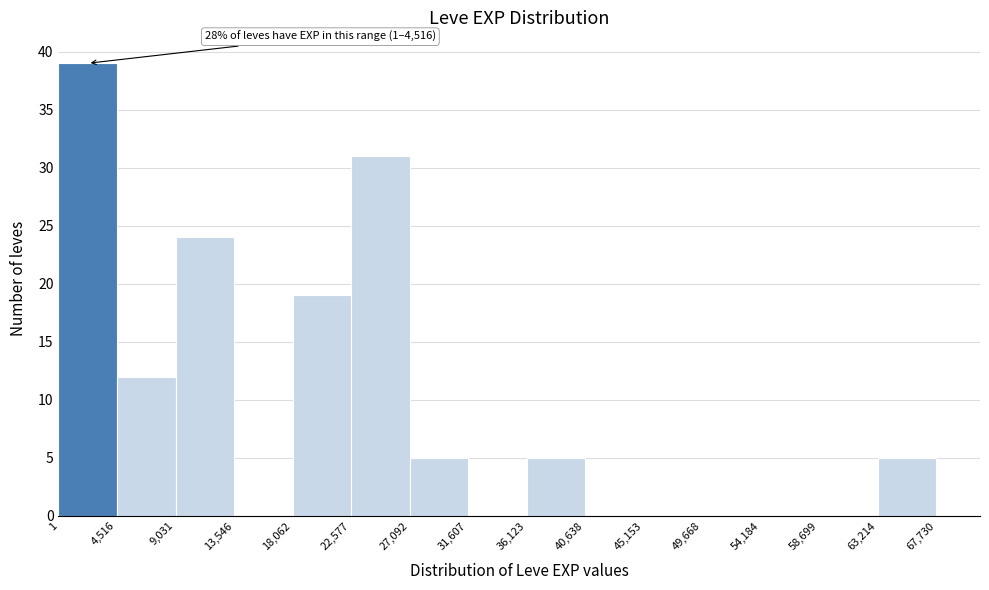

Over which range of the x-axis is the bar tallest?

1 to 4,516